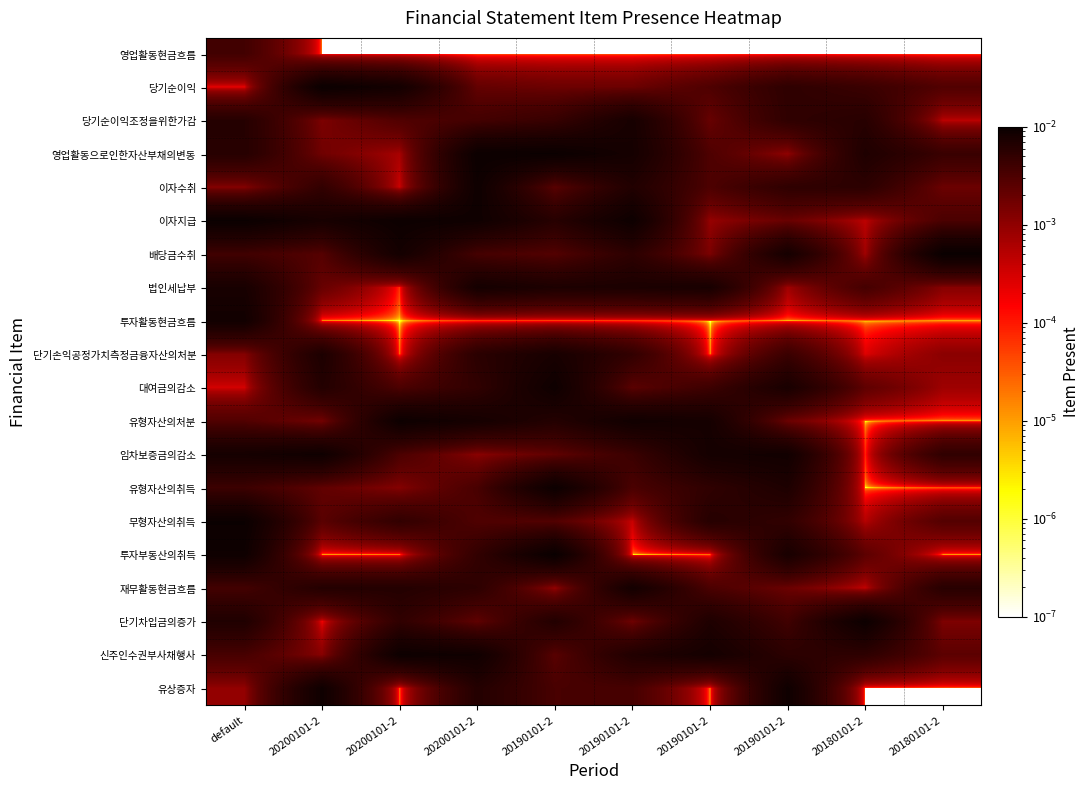

What is the total value across all series at 20200101-2?

0.1